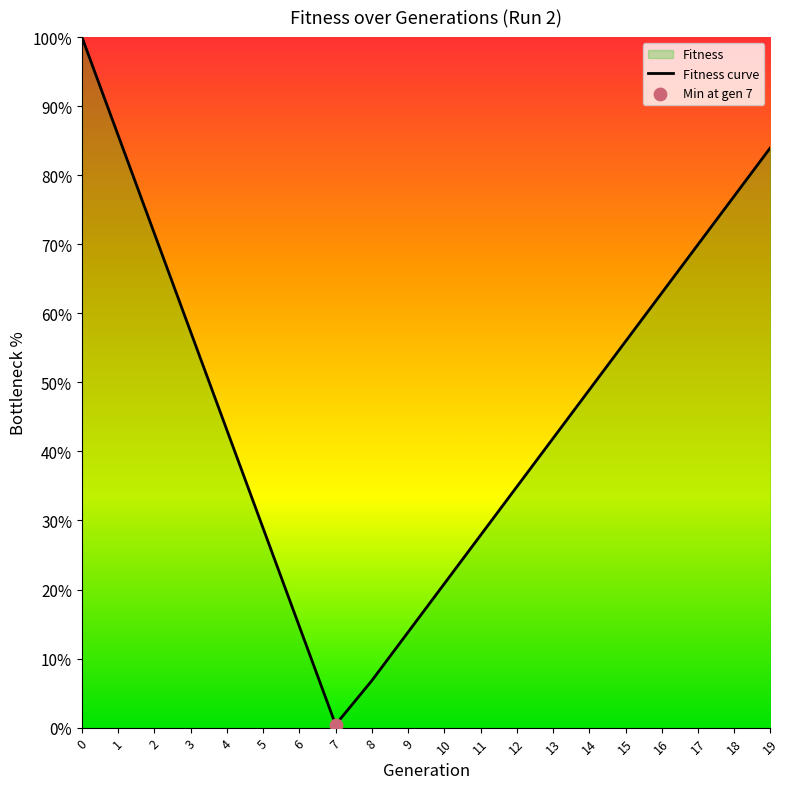

Between 12 and 3, which is larger?

3